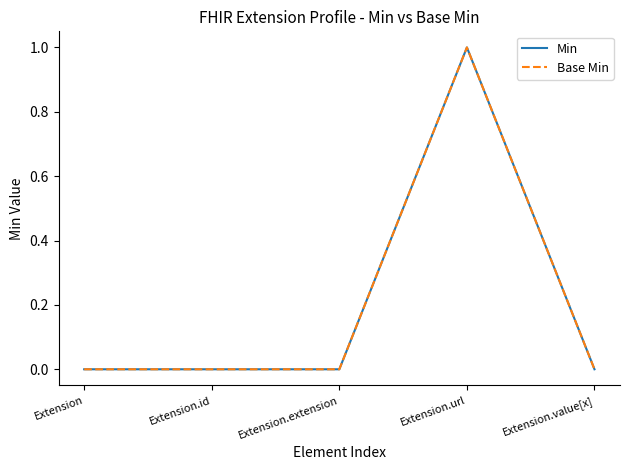

How many lines are shown in the chart?

2